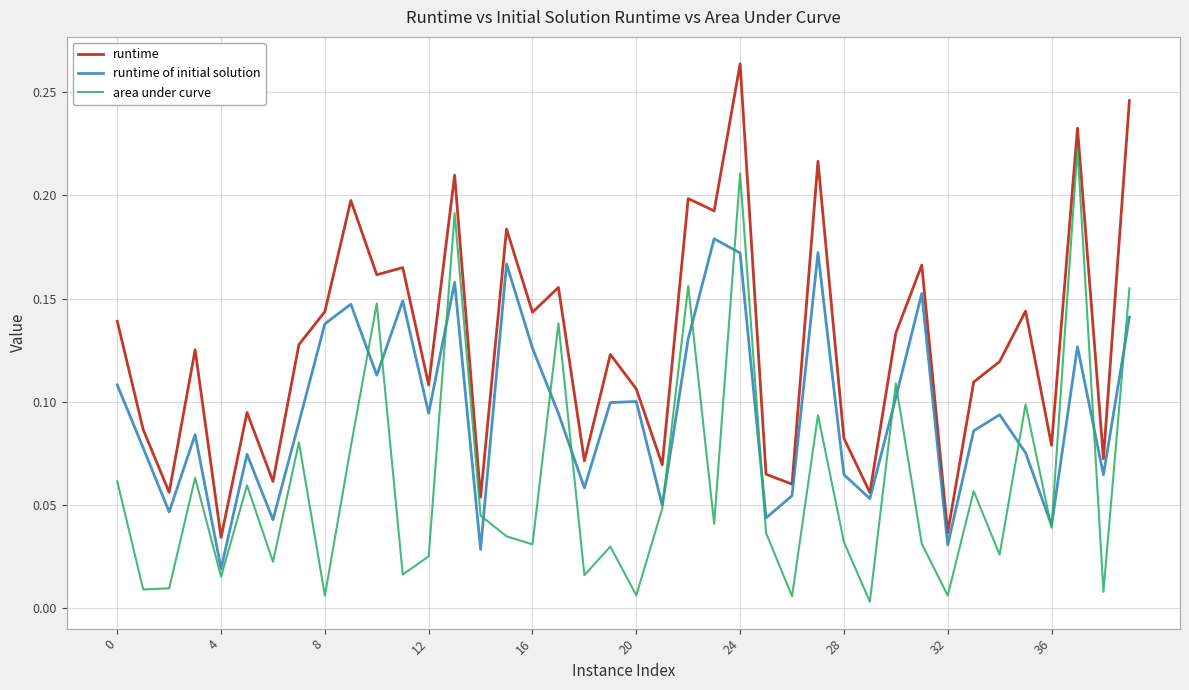

List the series in order of their overall mean, highest first.

runtime, runtime of initial solution, area under curve